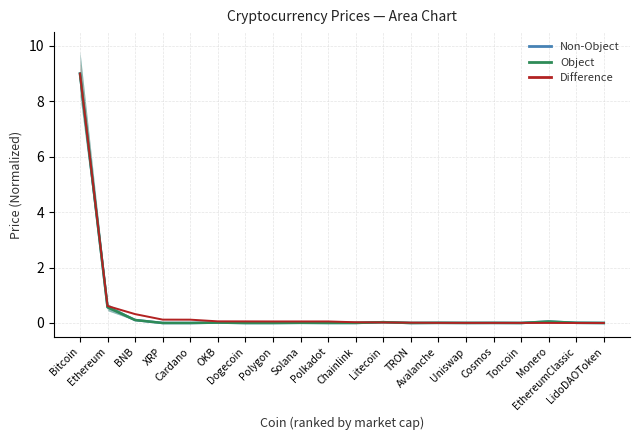

Reading left to right, extract all data points from this chart.

Non-Object: 9.0	0.6	0.1	0.0	0.0	0.0	0.0	0.0	0.0	0.0	0.0	0.0	0.0	0.0	0.0	0.0	0.0	0.1	0.0	0.0
Object: 9.0	0.6	0.1	0.0	0.0	0.0	0.0	0.0	0.0	0.0	0.0	0.0	0.0	0.0	0.0	0.0	0.0	0.1	0.0	0.0
Difference: 9.0	0.6	0.3	0.1	0.1	0.1	0.1	0.1	0.1	0.1	0.0	0.0	0.0	0.0	0.0	0.0	0.0	0.0	0.0	0.0